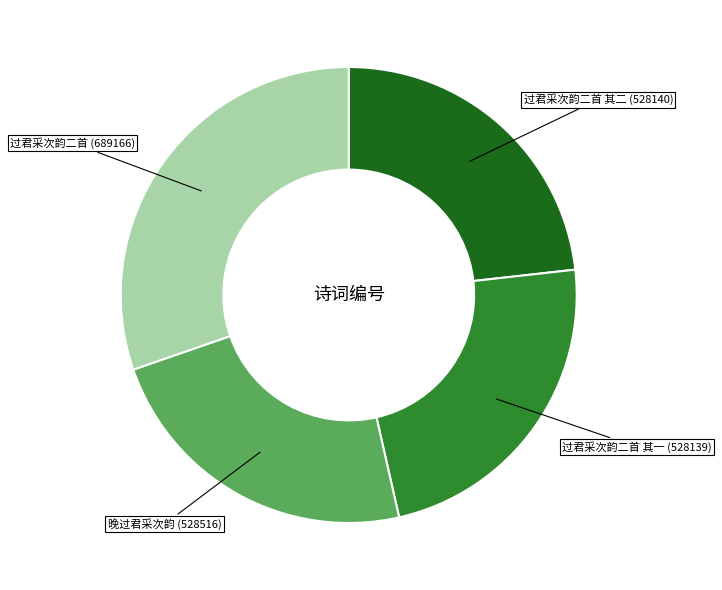

Does any single category account for the majority?

No